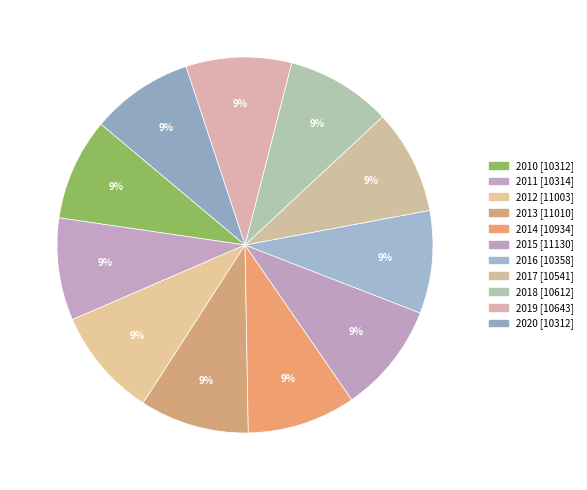

Which has a higher value, 2013 or 2012?

2013